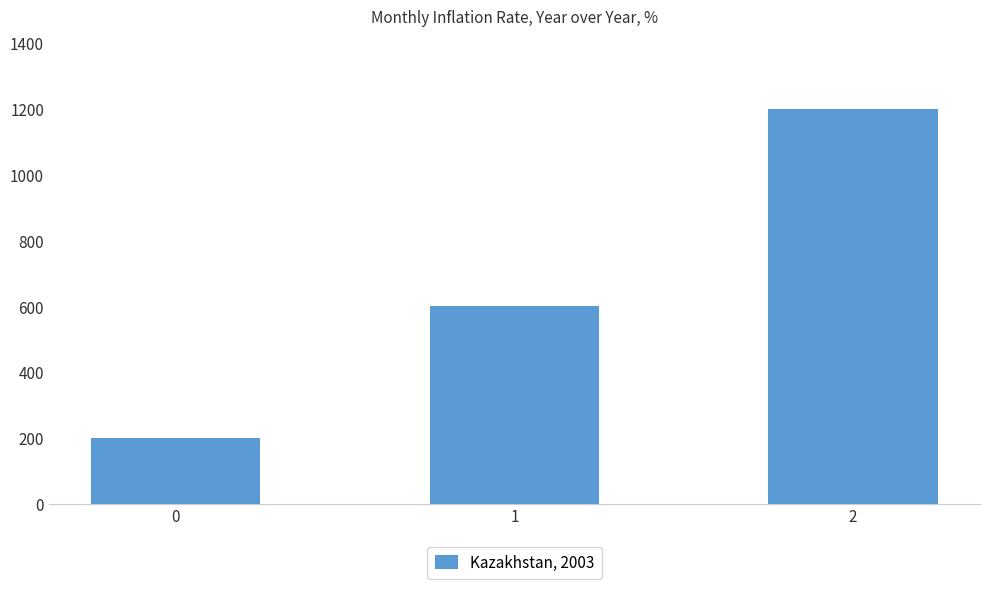

Which has a higher value, 0 or 2?

2